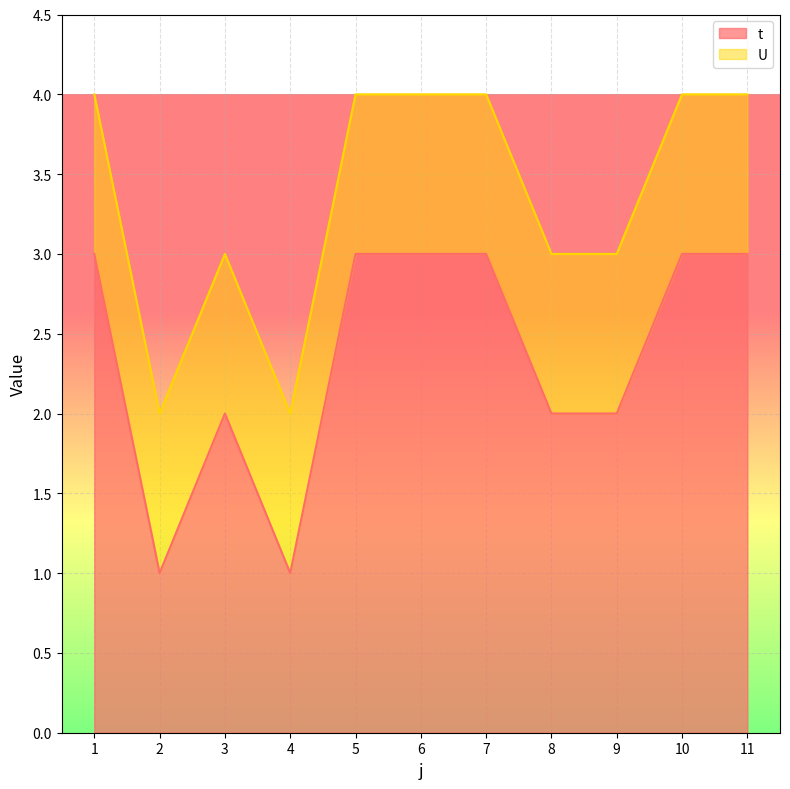

Between 1 and 2, which is larger?

1